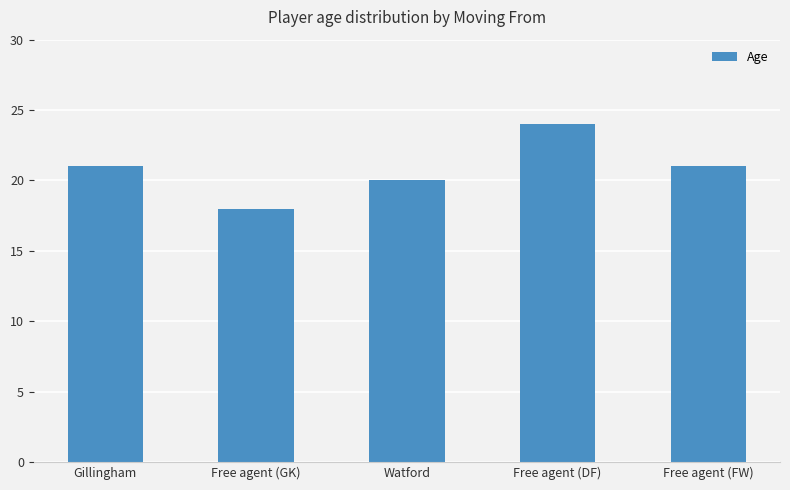

How many data points are less than 21?

2